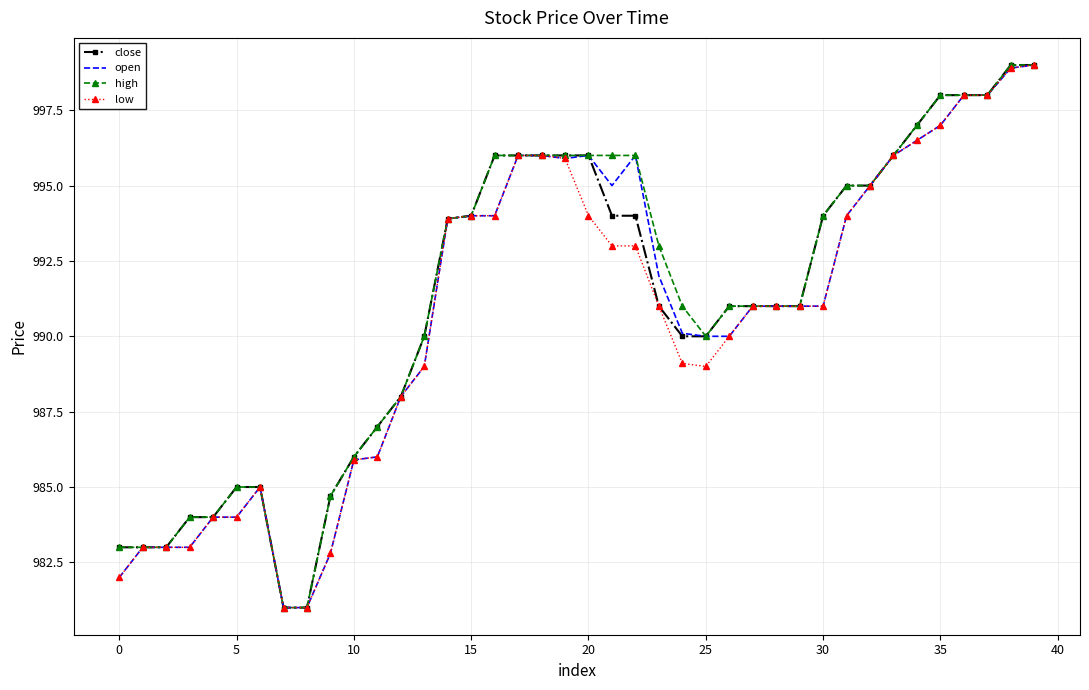

Reading right to left, what are all the values shown in this chart?

close: 999.0	999.0	998.0	998.0	998.0	997.0	996.0	995.0	995.0	994.0	991.0	991.0	991.0	991.0	990.0	990.0	991.0	994.0	994.0	996.0	996.0	996.0	996.0	996.0	994.0	993.9	990.0	988.0	987.0	986.0	984.7	981.0	981.0	985.0	985.0	984.0	984.0	983.0	983.0	983.0
open: 999.0	998.9	998.0	998.0	997.0	996.5	996.0	995.0	994.0	991.0	991.0	991.0	991.0	990.0	990.0	990.1	992.0	996.0	995.0	996.0	995.9	996.0	996.0	994.0	994.0	993.9	989.0	988.0	986.0	985.9	982.8	981.0	981.0	985.0	984.0	984.0	983.0	983.0	983.0	982.0
high: 999.0	999.0	998.0	998.0	998.0	997.0	996.0	995.0	995.0	994.0	991.0	991.0	991.0	991.0	990.0	991.0	993.0	996.0	996.0	996.0	996.0	996.0	996.0	996.0	994.0	993.9	990.0	988.0	987.0	986.0	984.7	981.0	981.0	985.0	985.0	984.0	984.0	983.0	983.0	983.0
low: 999.0	998.9	998.0	998.0	997.0	996.5	996.0	995.0	994.0	991.0	991.0	991.0	991.0	990.0	989.0	989.1	991.0	993.0	993.0	994.0	995.9	996.0	996.0	994.0	994.0	993.9	989.0	988.0	986.0	985.9	982.8	981.0	981.0	985.0	984.0	984.0	983.0	983.0	983.0	982.0